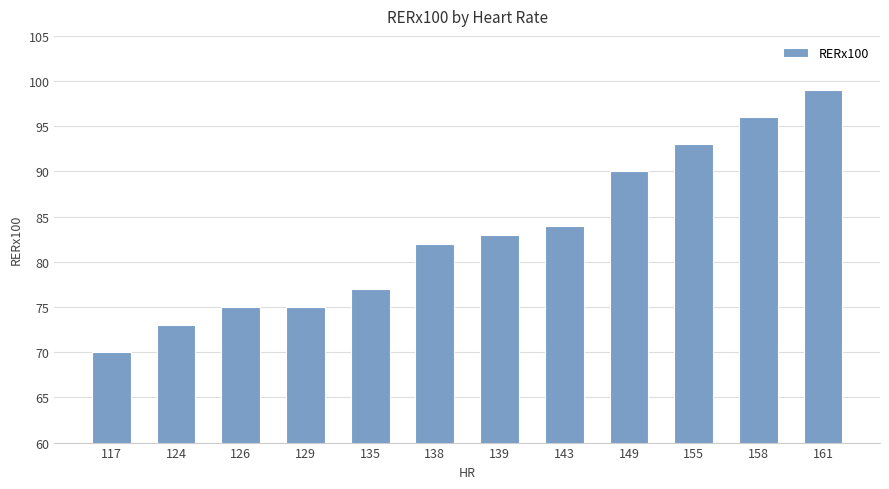

What is the greatest value displayed?

99